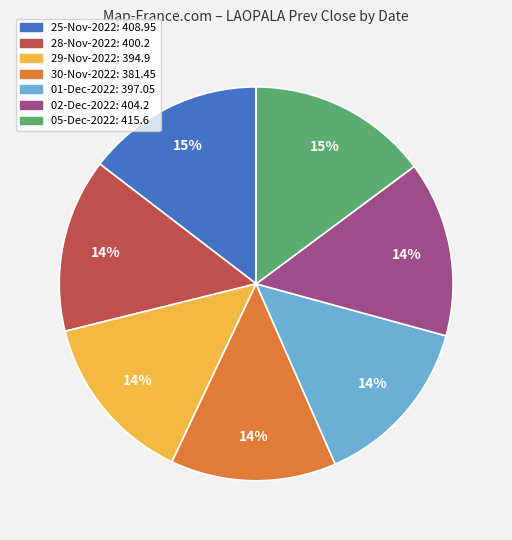

Is 05-Dec-2022 the majority of the pie?

No